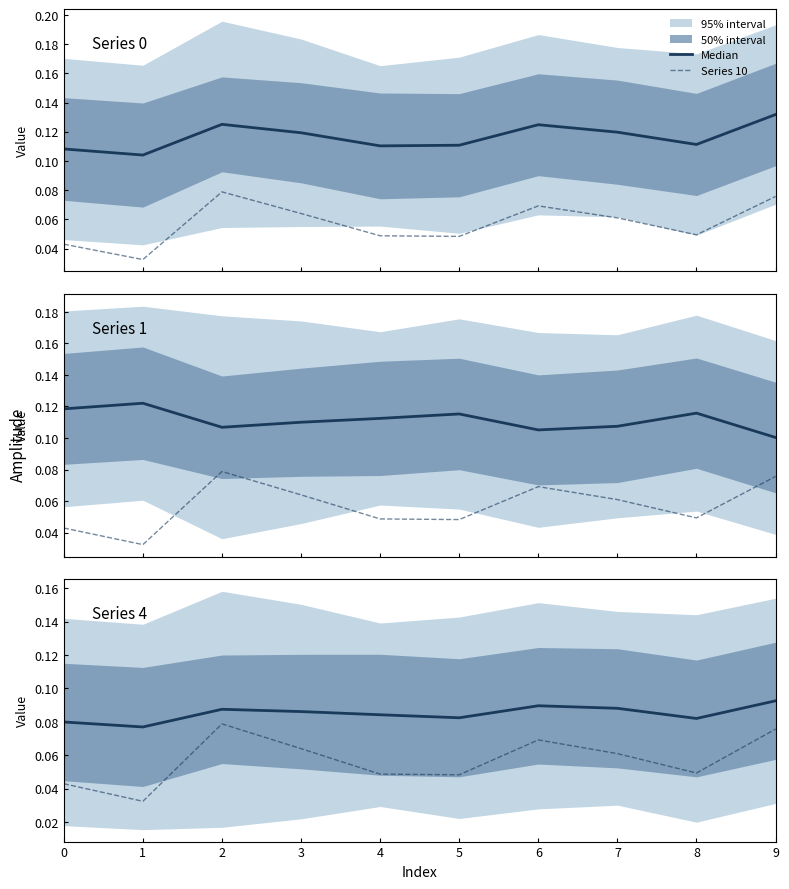

Reading left to right, extract all data points from this chart.

Median: 0.1	0.1	0.1	0.1	0.1	0.1	0.1	0.1	0.1	0.1
Series 10: 0.0	0.0	0.1	0.1	0.0	0.0	0.1	0.1	0.0	0.1